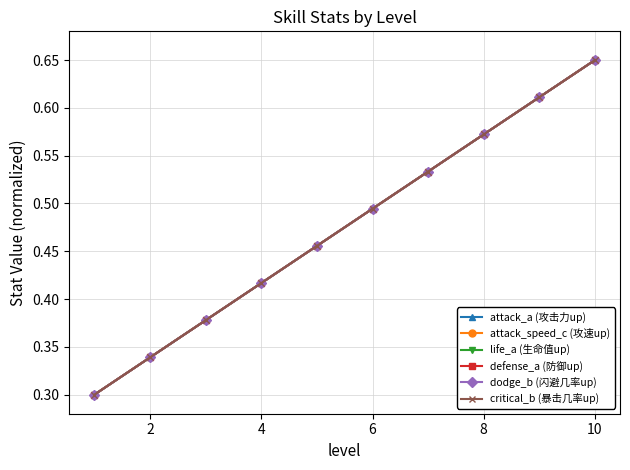

Reading left to right, what are all the values shown in this chart?

attack_a (攻击力up): 0.3	0.3	0.4	0.4	0.5	0.5	0.5	0.6	0.6	0.7
attack_speed_c (攻速up): 0.3	0.3	0.4	0.4	0.5	0.5	0.5	0.6	0.6	0.7
life_a (生命值up): 0.3	0.3	0.4	0.4	0.5	0.5	0.5	0.6	0.6	0.7
defense_a (防御up): 0.3	0.3	0.4	0.4	0.5	0.5	0.5	0.6	0.6	0.7
dodge_b (闪避几率up): 0.3	0.3	0.4	0.4	0.5	0.5	0.5	0.6	0.6	0.7
critical_b (暴击几率up): 0.3	0.3	0.4	0.4	0.5	0.5	0.5	0.6	0.6	0.7